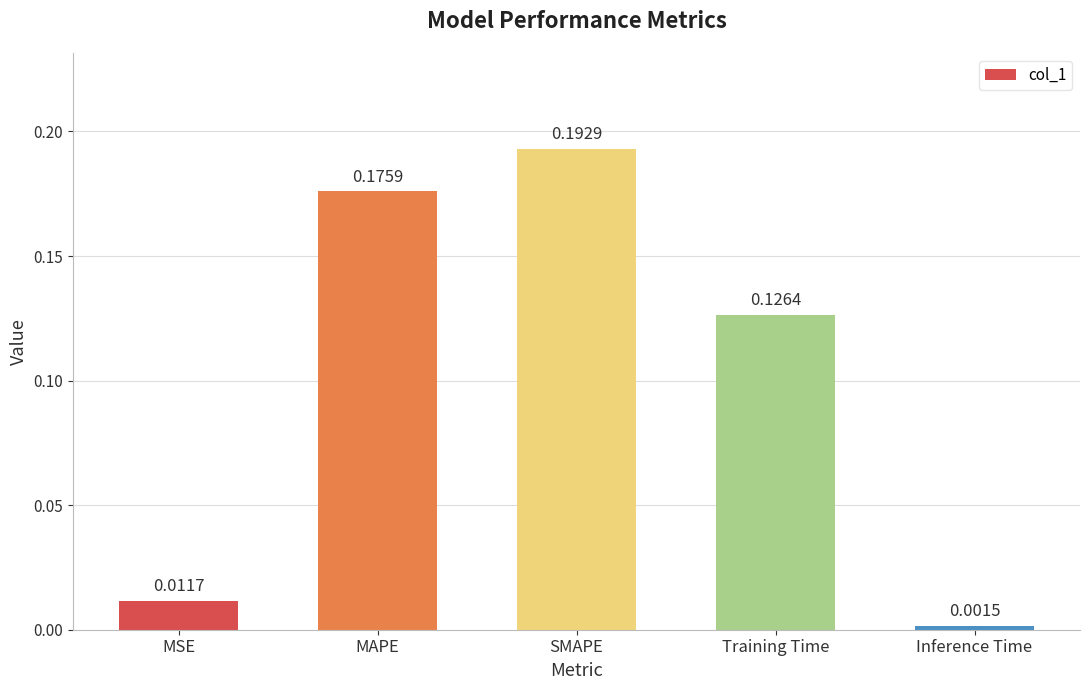

What is the label of the 1st bar from the right?

Inference Time